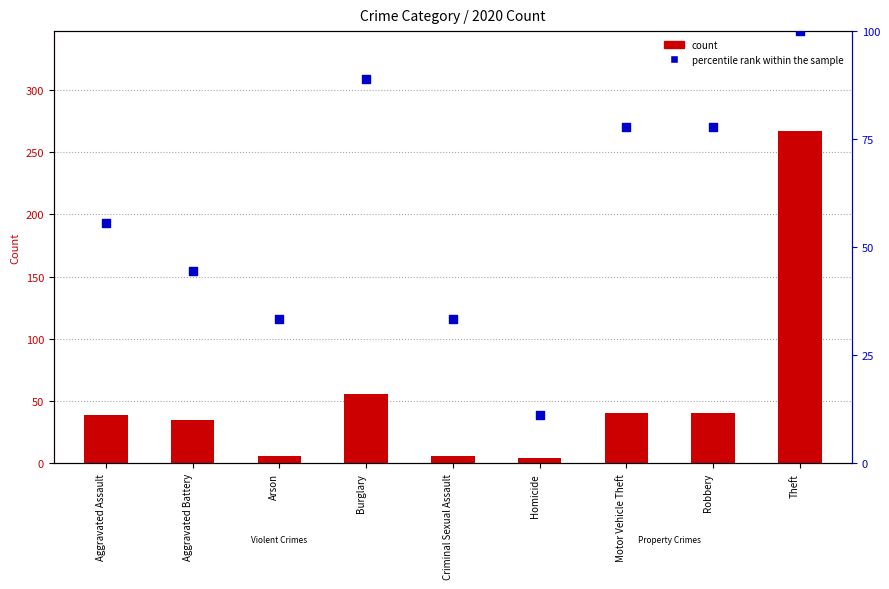

Which series reaches the maximum Y coordinate?

count